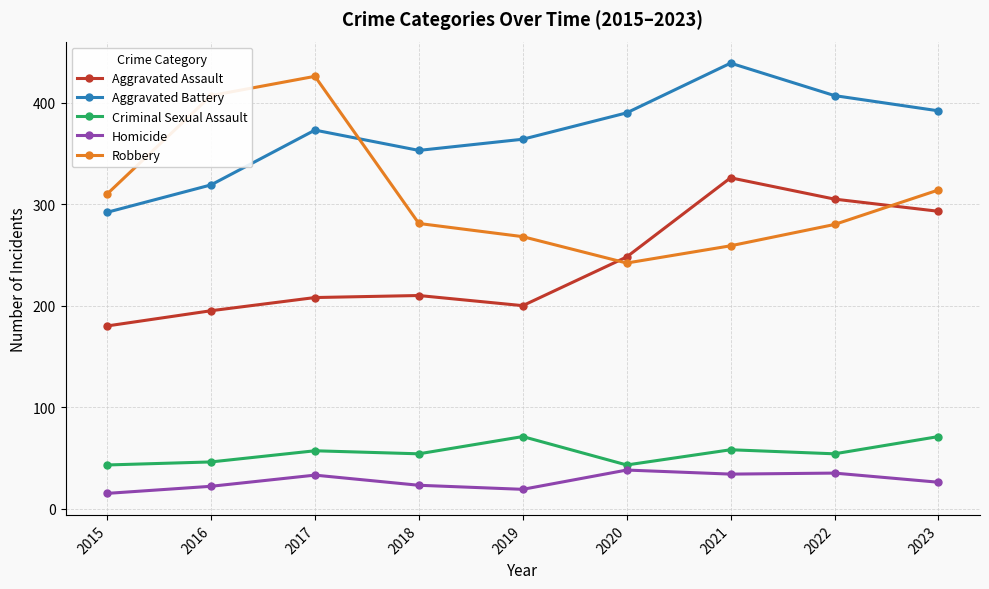

What value does the Criminal Sexual Assault series have at 2015?

43